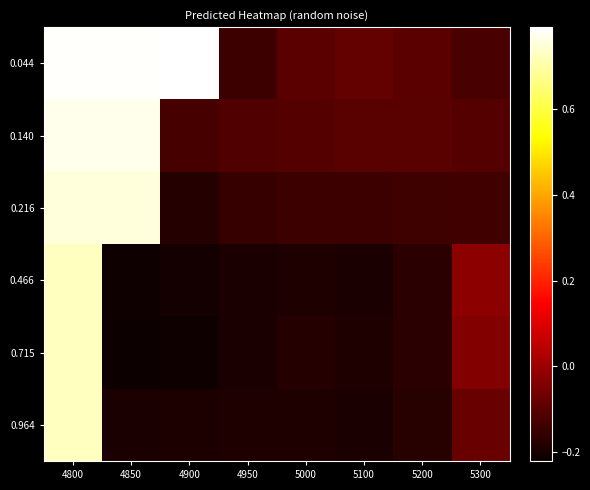

Reading left to right, extract all data points from this chart.

0.044: 4800=0.8	4850=0.8	4900=0.8	4950=-0.1	5000=-0.1	5100=-0.1	5200=-0.1	5300=-0.1
0.140: 4800=0.8	4850=0.8	4900=-0.1	4950=-0.1	5000=-0.1	5100=-0.1	5200=-0.1	5300=-0.1
0.216: 4800=0.8	4850=0.8	4900=-0.2	4950=-0.2	5000=-0.1	5100=-0.1	5200=-0.1	5300=-0.1
0.466: 4800=0.7	4850=-0.2	4900=-0.2	4950=-0.2	5000=-0.2	5100=-0.2	5200=-0.2	5300=-0.0
0.715: 4800=0.7	4850=-0.2	4900=-0.2	4950=-0.2	5000=-0.2	5100=-0.2	5200=-0.2	5300=-0.0
0.964: 4800=0.7	4850=-0.2	4900=-0.2	4950=-0.2	5000=-0.2	5100=-0.2	5200=-0.2	5300=-0.1